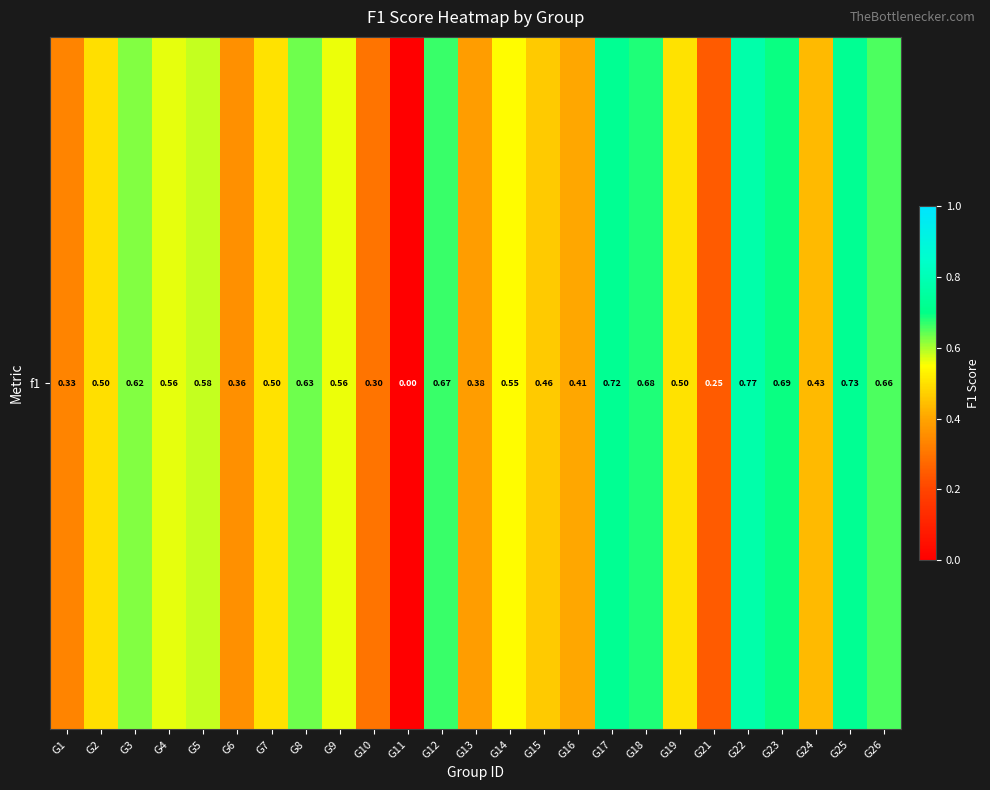

What is the difference between the maximum and minimum values?

0.8